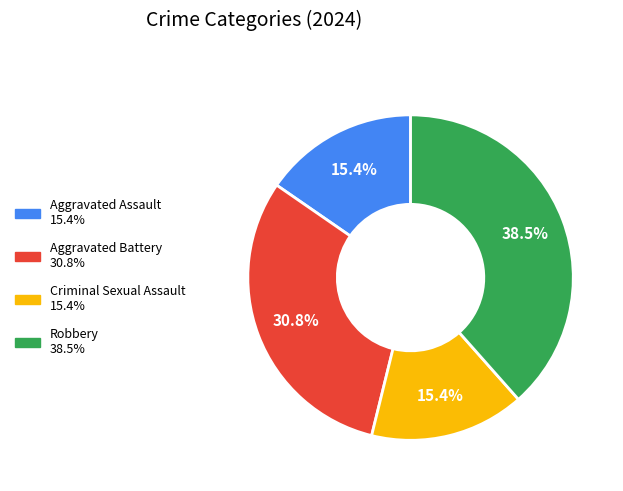

What portion of the pie excludes Aggravated Assault?

84.6%